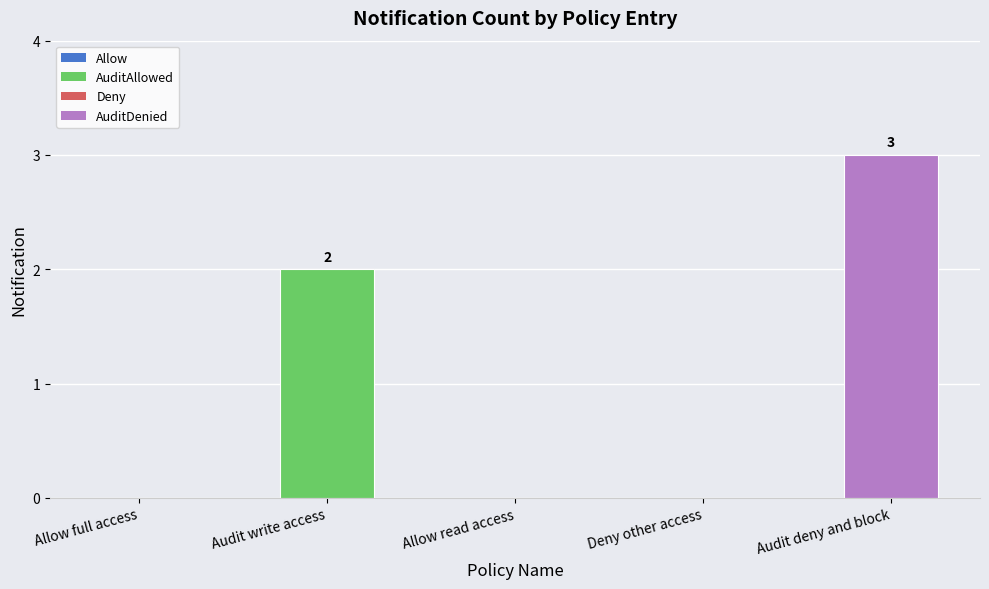

Which label corresponds to the largest value in the chart?

Audit deny and block